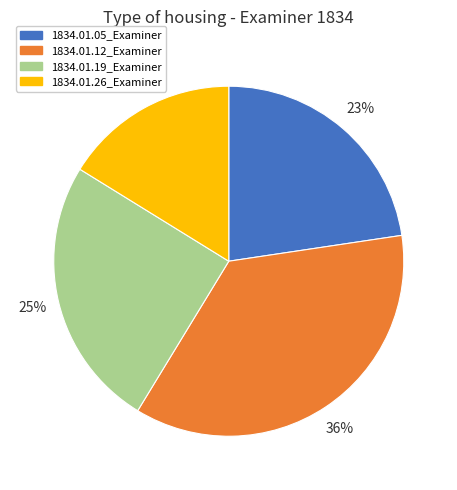

To the nearest percent, what is the average slice percentage?

25%